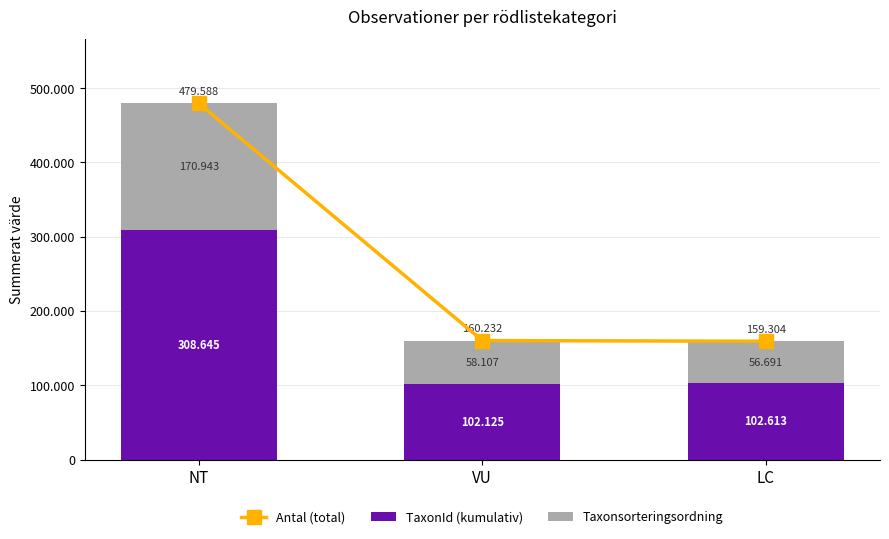

Reading right to left, what are all the values shown in this chart?

Antal (total): 159304	160232	479588
TaxonId (kumulativ): 102613	102125	308645
Taxonsorteringsordning: 56691	58107	170943